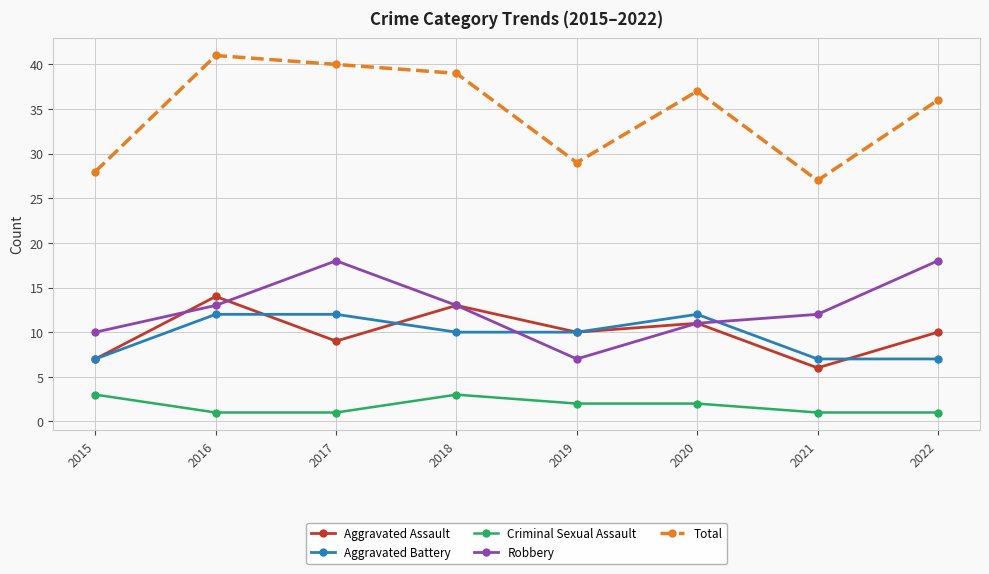

What is the difference between the second highest and second lowest values in the Criminal Sexual Assault series?

2